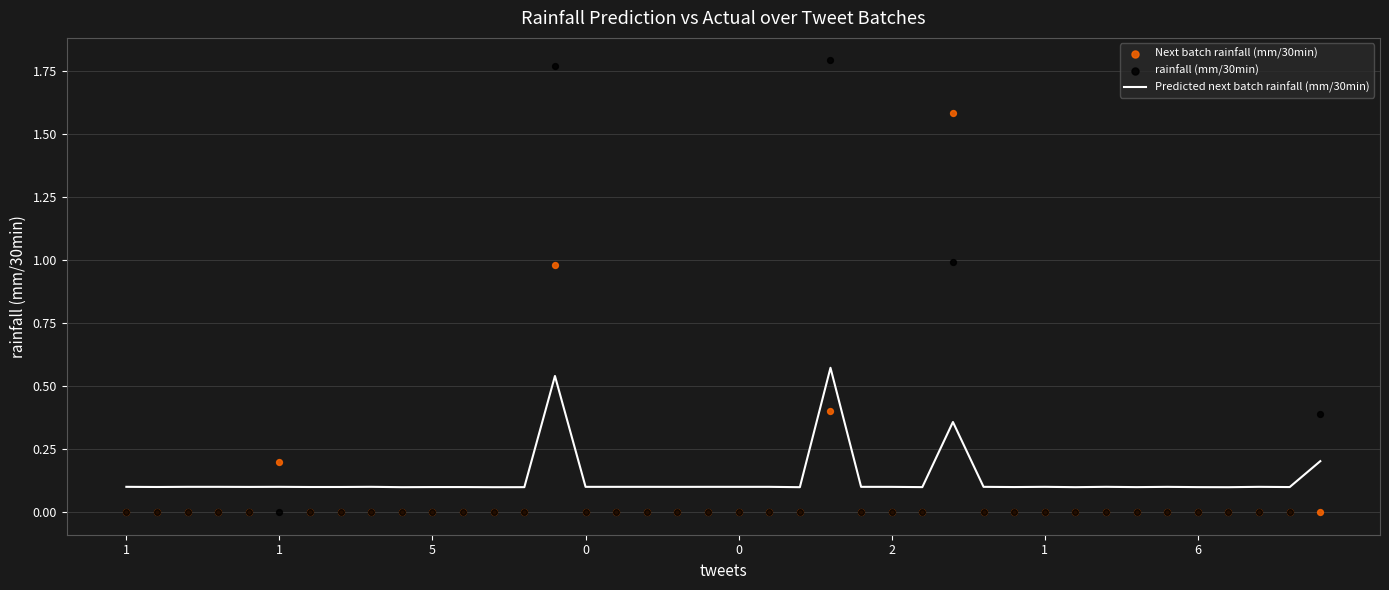

At how many categories does at least one series exceed 1?

3